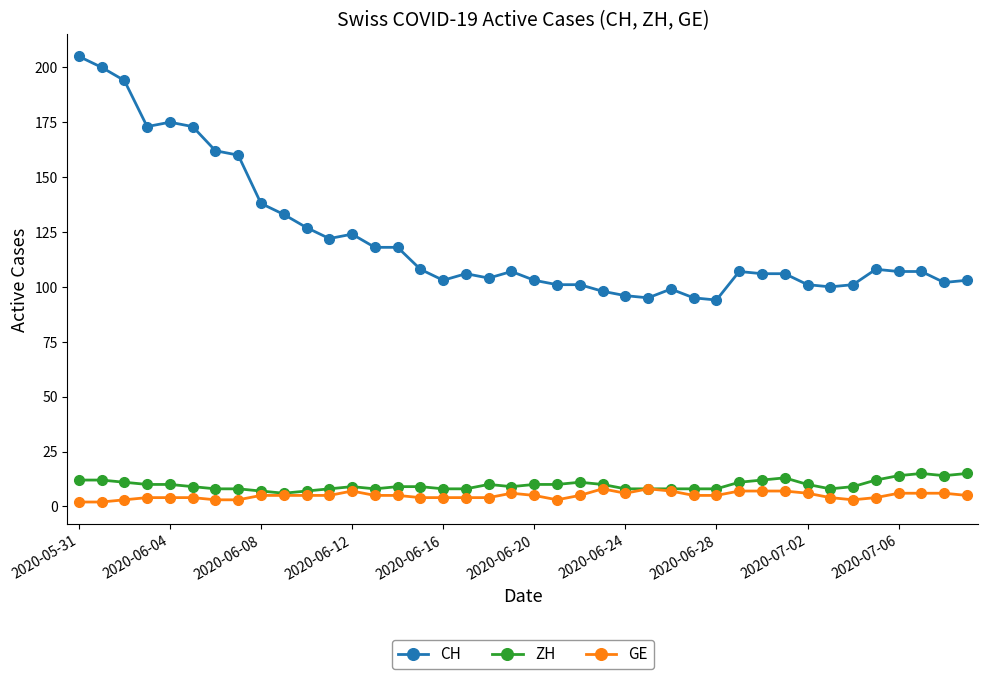

True or false: ZH has more than 0 points higher than both neighbors.

True